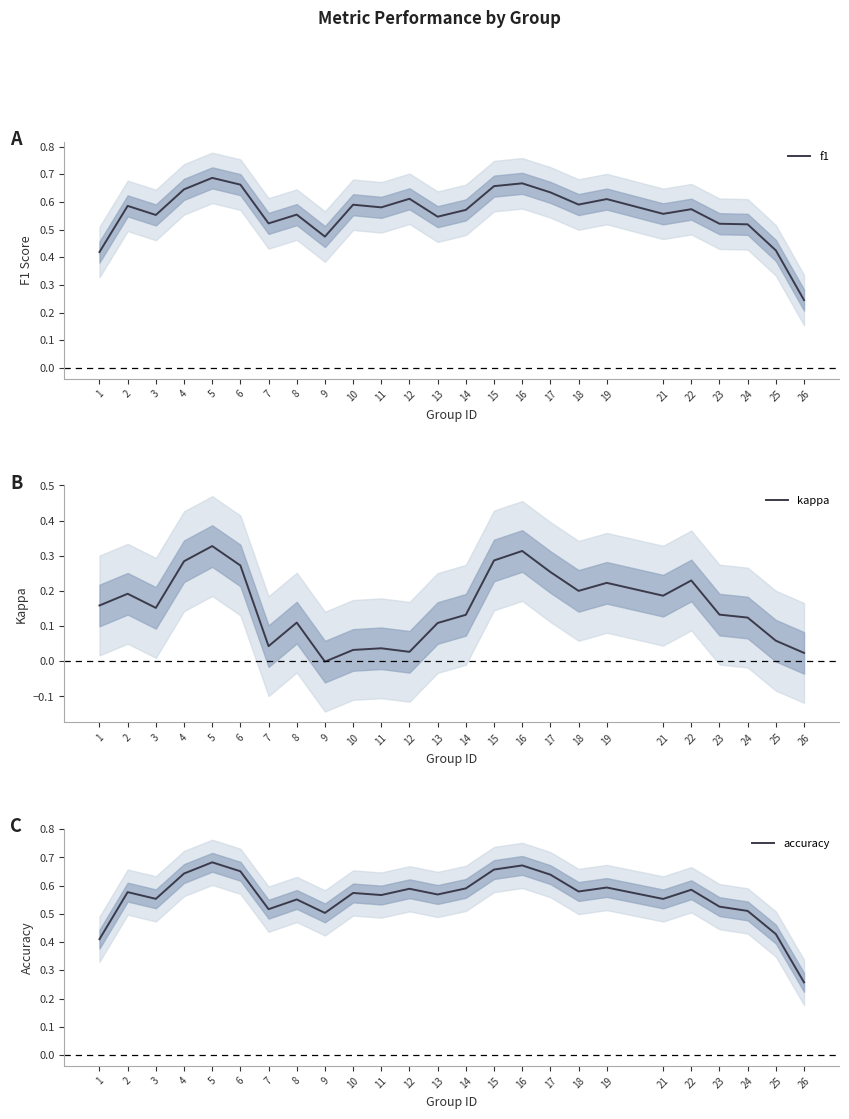

Which series has the largest total across all categories?

f1